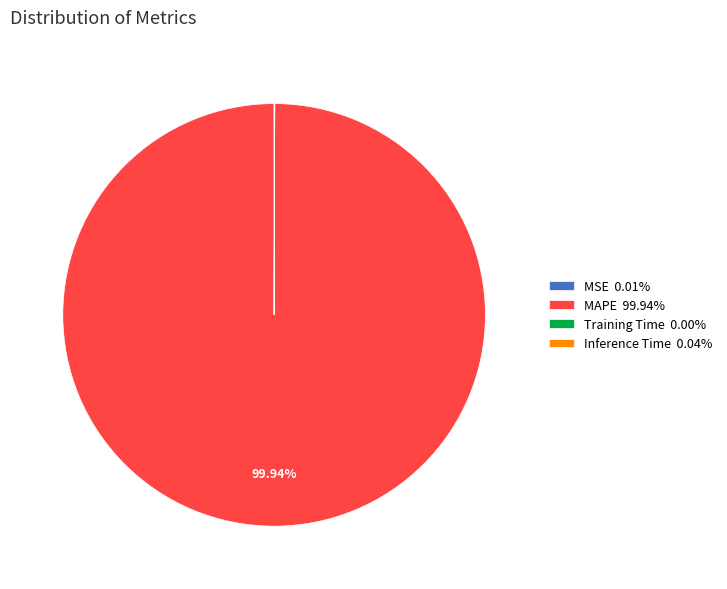

Is there a majority slice in this chart?

Yes